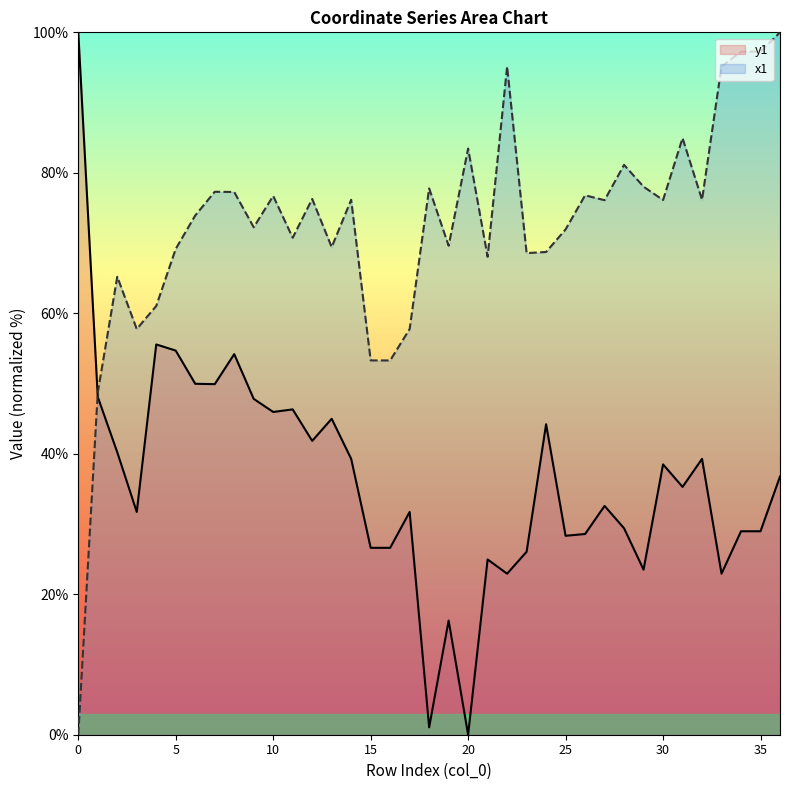

Which label corresponds to the largest value in the chart?

36